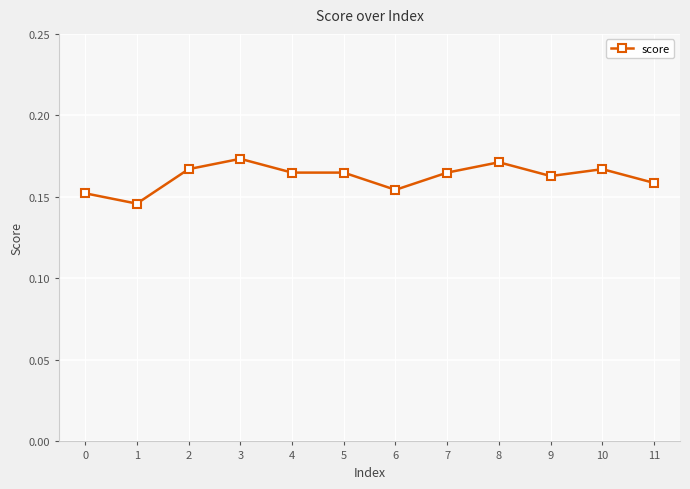

How many lines are shown in the chart?

1